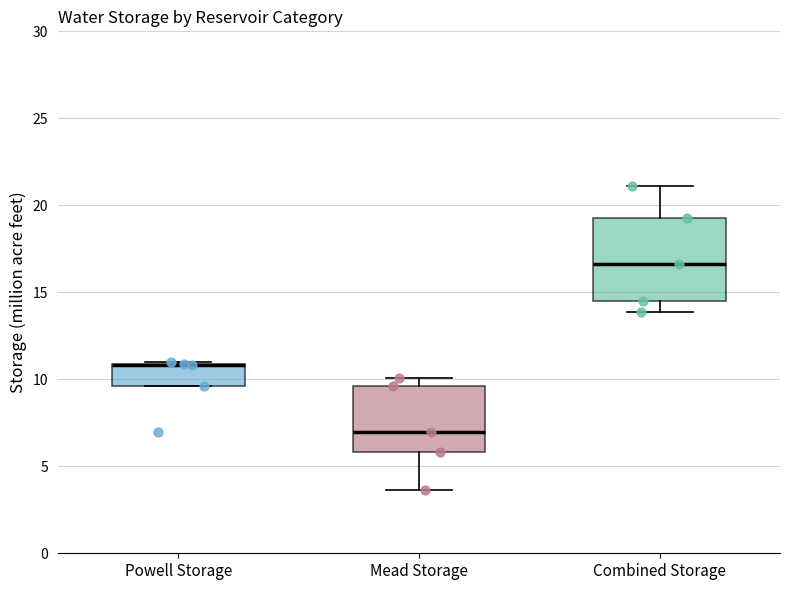

Where is the upper edge of the box for Combined Storage on the y-axis? The values are not printed on the chart, so give them approximately, as read against the axis.

19.5